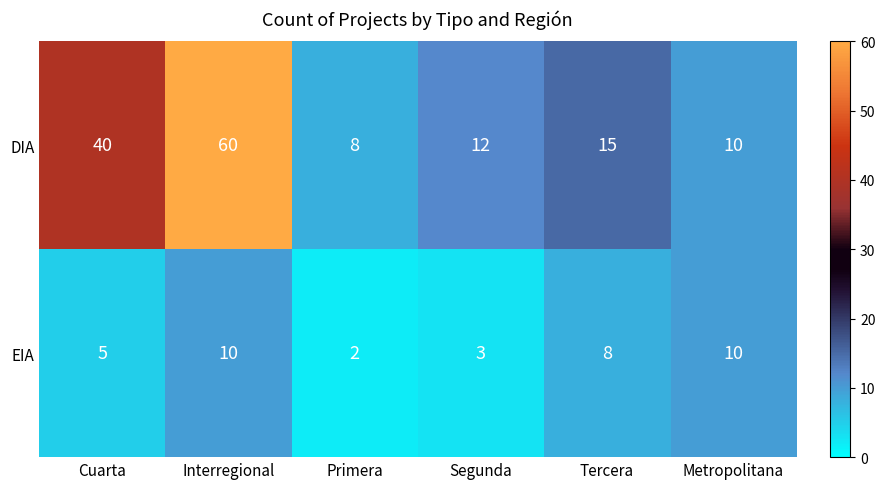

List the series in order of their peak value, highest first.

DIA, EIA